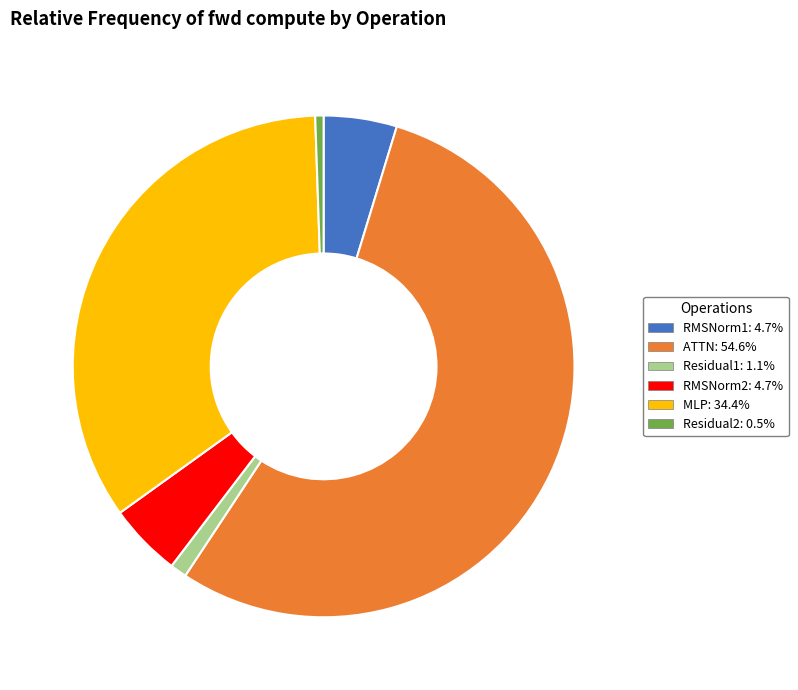

Between ATTN and Residual2, which is larger?

ATTN